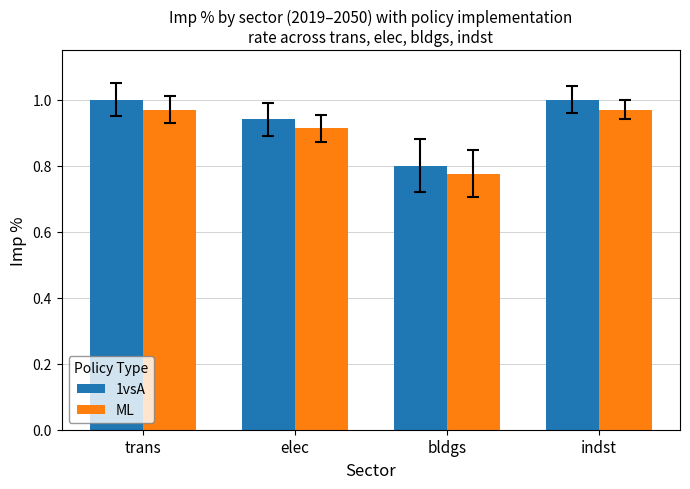

Rank the series by their average value, from lowest to highest.

ML, 1vsA